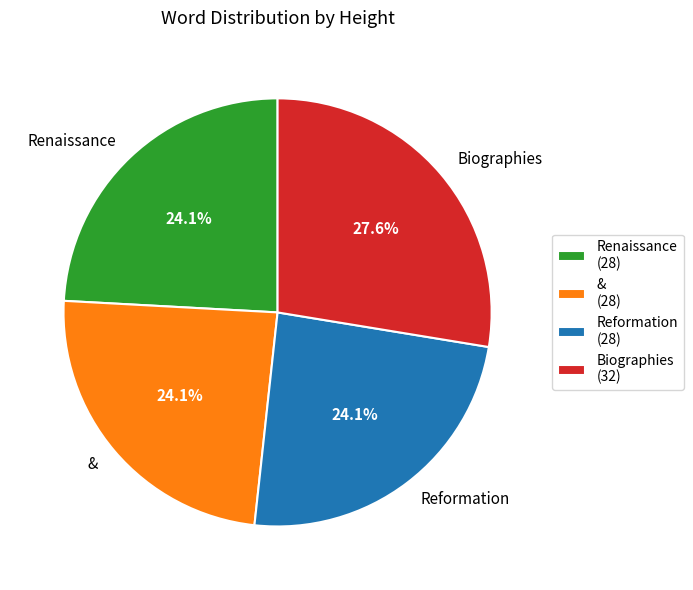

To the nearest percent, what portion does Biographies represent?

28%